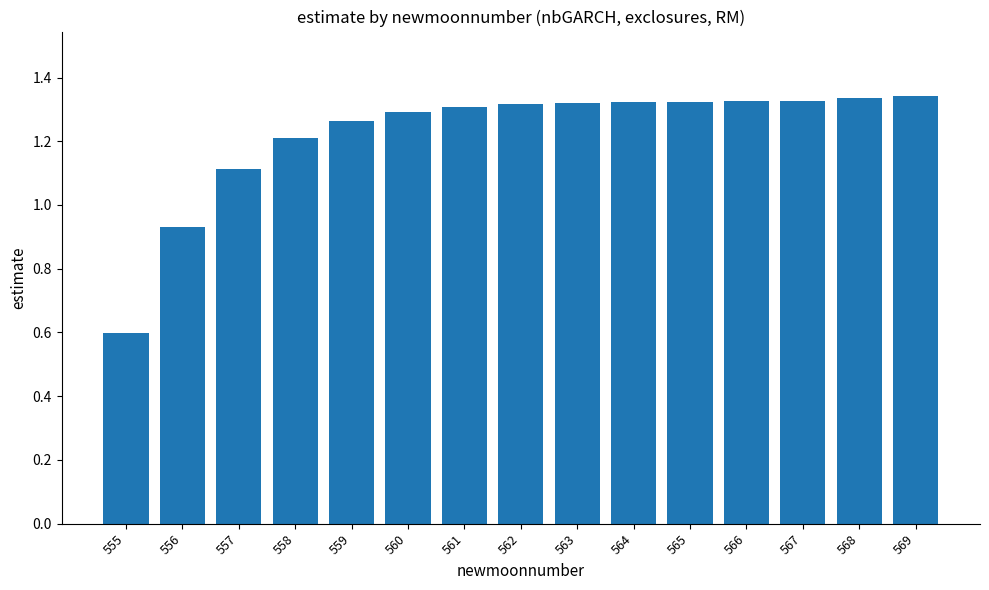

Where is the data nearest to the value 0?

555